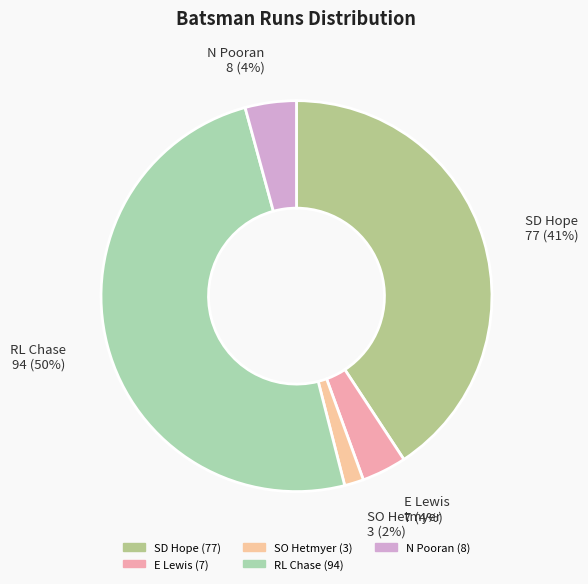

Which has a higher value, N Pooran or RL Chase?

RL Chase